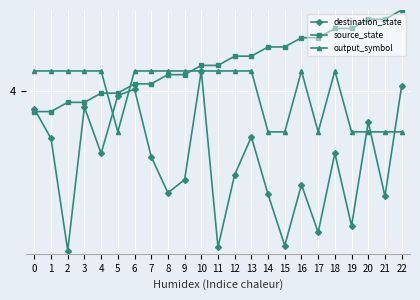

What is the average value of the output_symbol series?

4.0